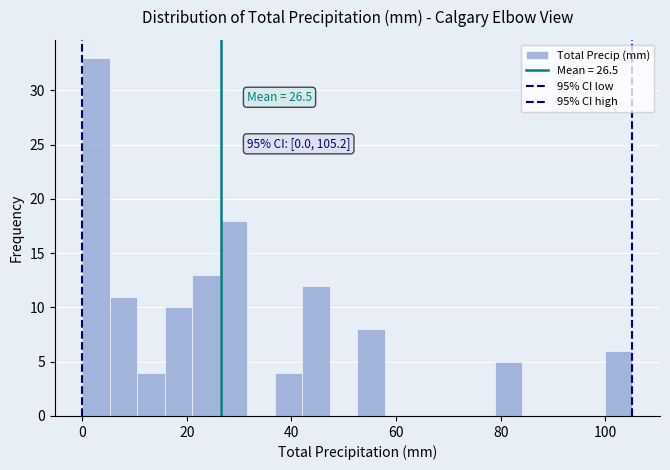

Around what value on the x-axis is the tallest bar? Give the approximate position of its centre, as read against the axis.

2